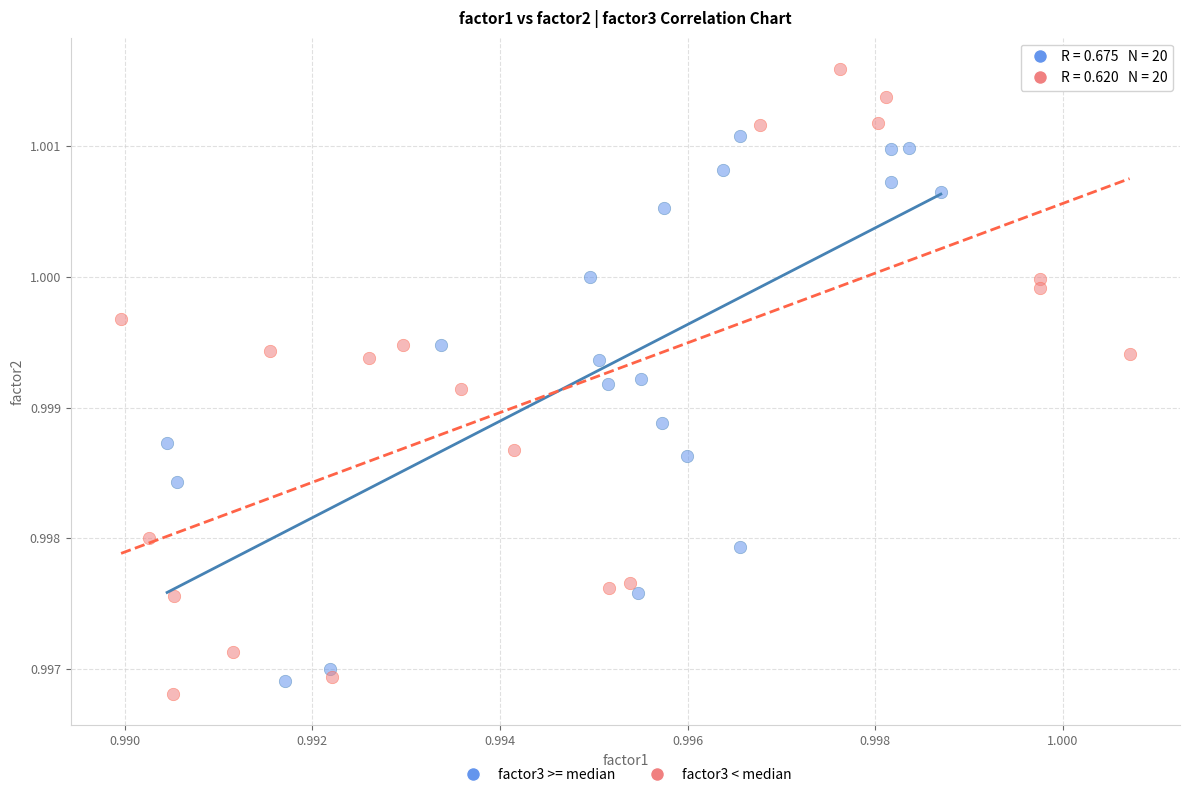

Which series has the widest spread of Y values?

factor3 < median